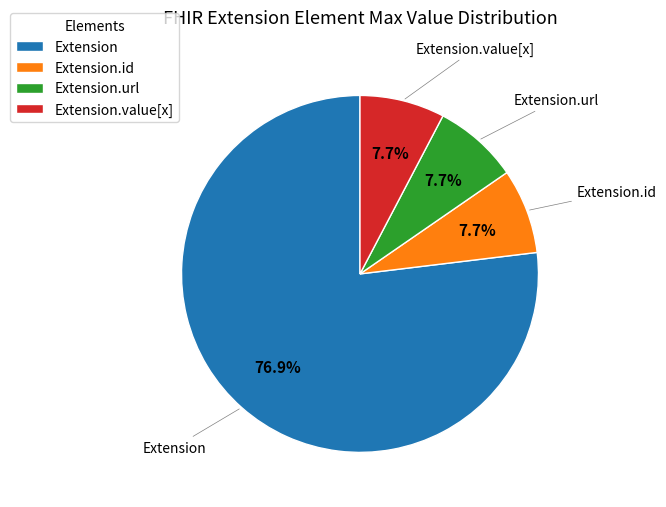

What is the largest slice in the pie chart?

Extension